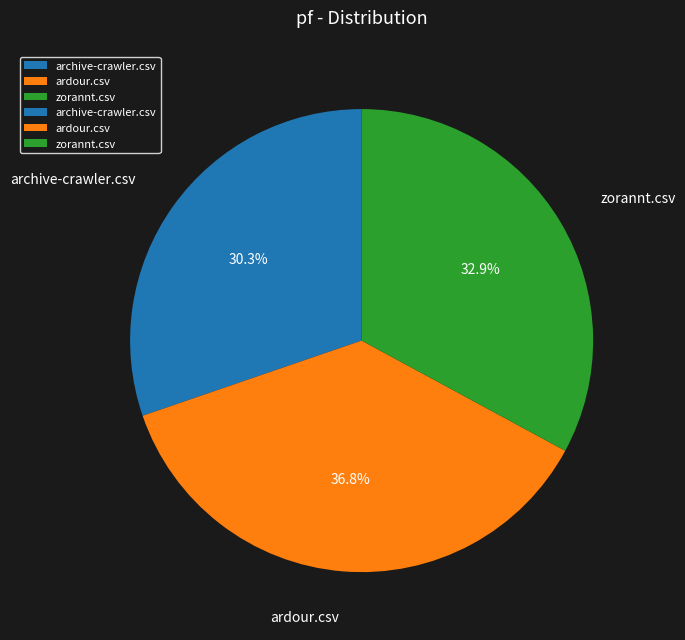

To the nearest percent, what percentage of the pie is archive-crawler.csv?

30%